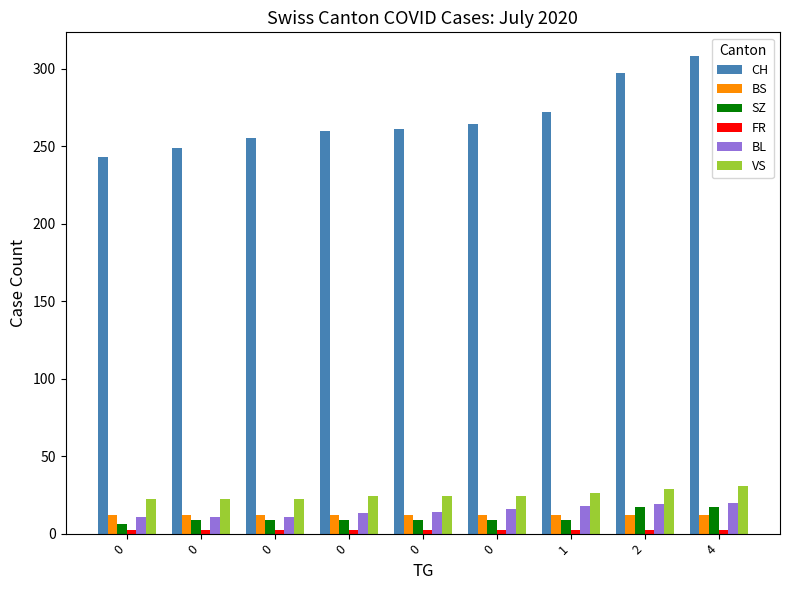

What is the average value of the BS series?

12